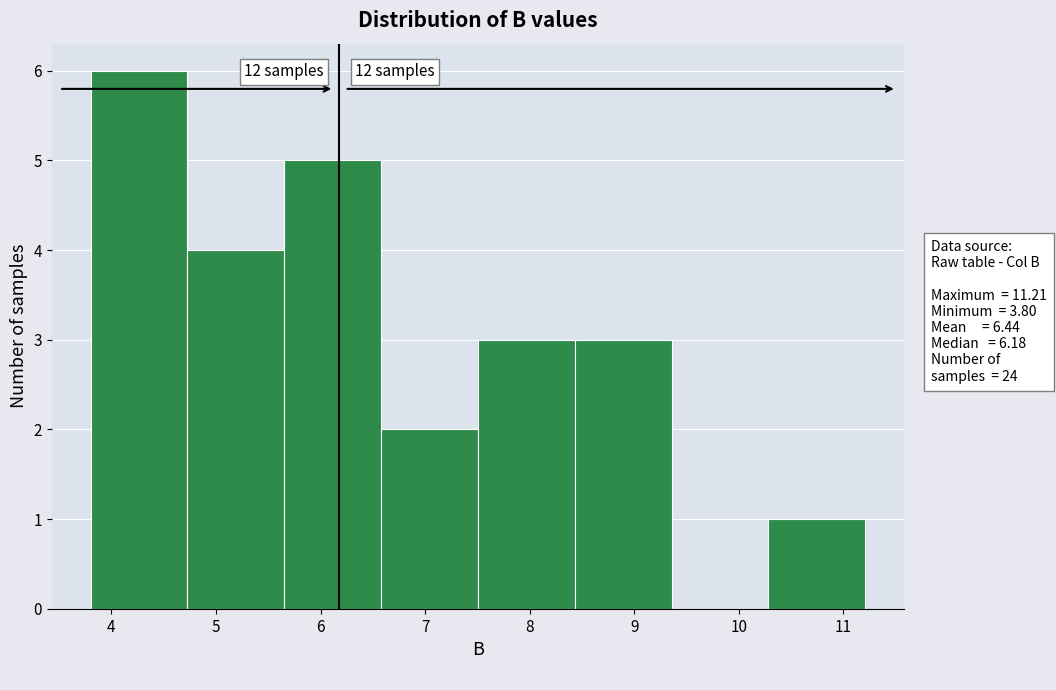

Which range on the x-axis has the tallest bar?

3.8 to 4.7